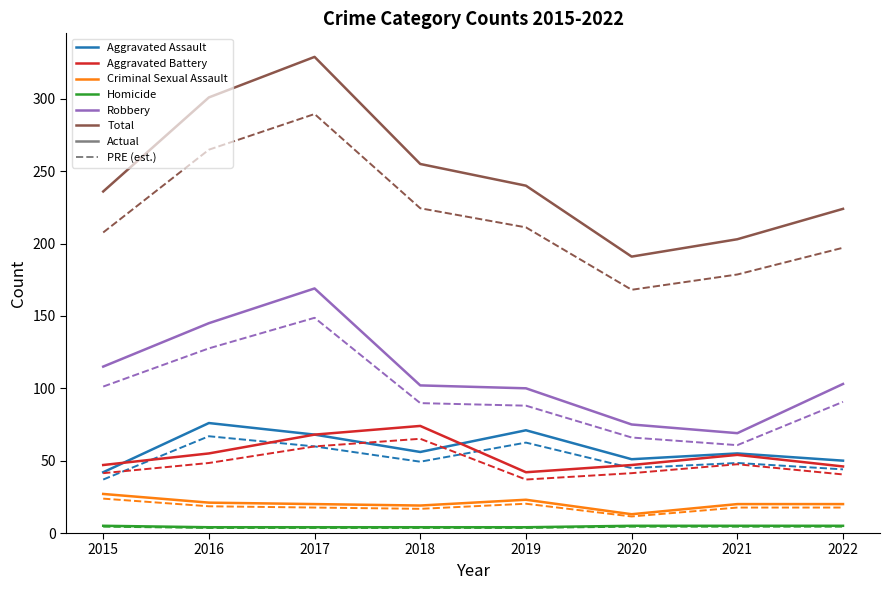

What is the spread (max minus min) of values at 2020?

186.6